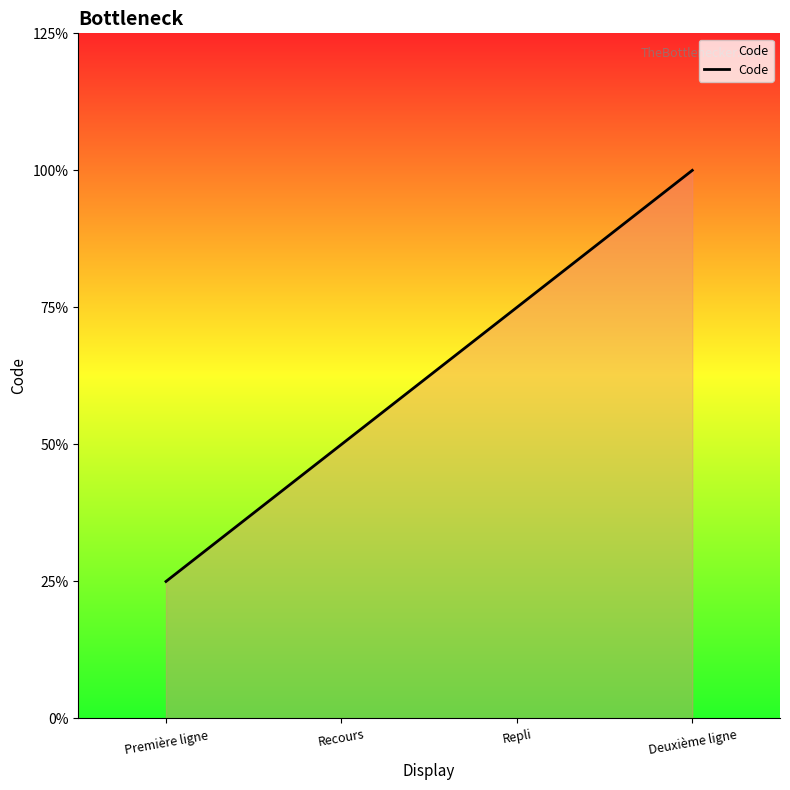

List the labels in order of value, largest first.

Deuxième ligne, Repli, Recours, Première ligne